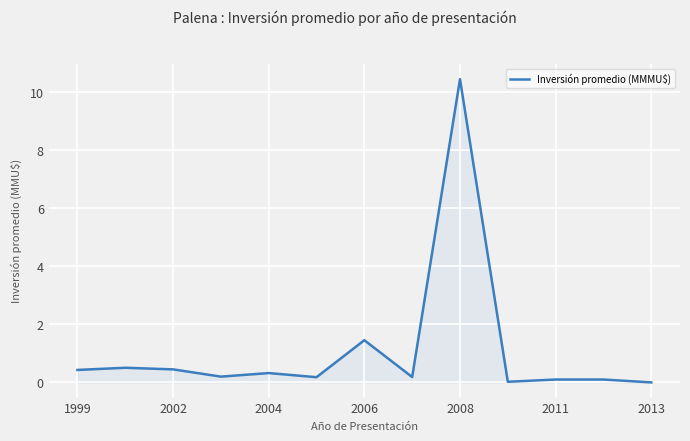

What is the greatest value displayed?

10.5